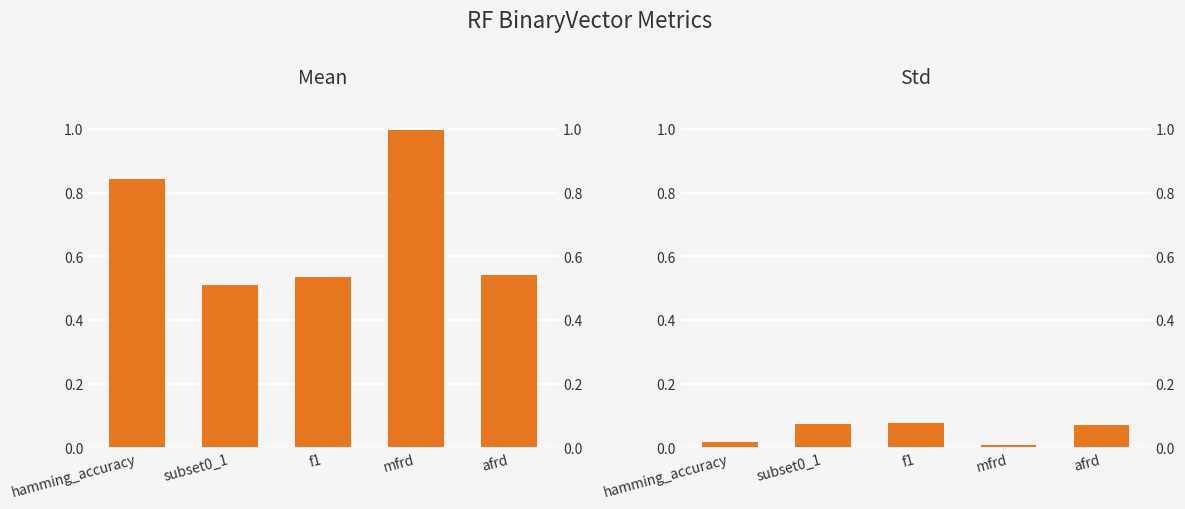

List the series in order of their overall mean, lowest first.

Std, Mean